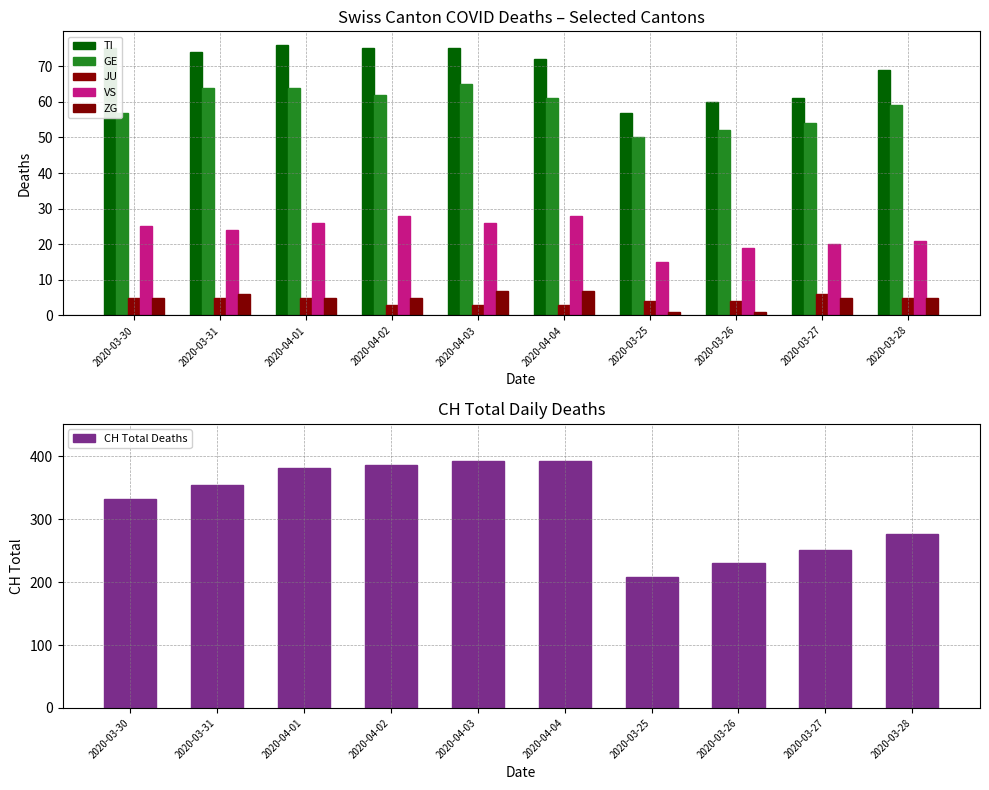

What are all the series names shown in the legend?

TI, GE, JU, VS, ZG, CH Total Deaths